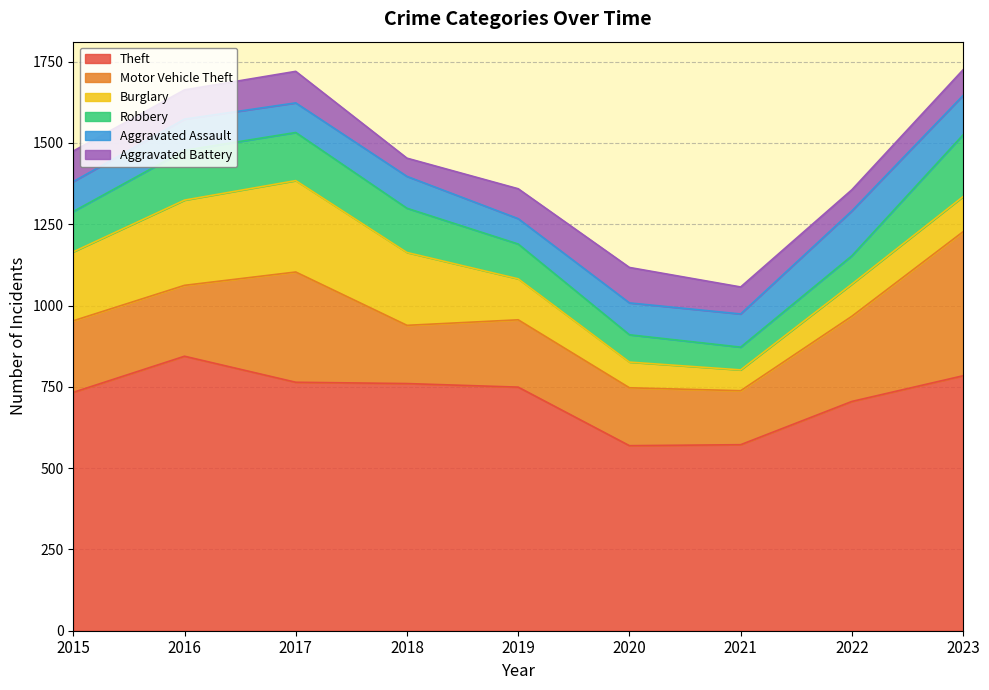

Read the Aggravated Assault value at 2020, to the nearest 5.

100